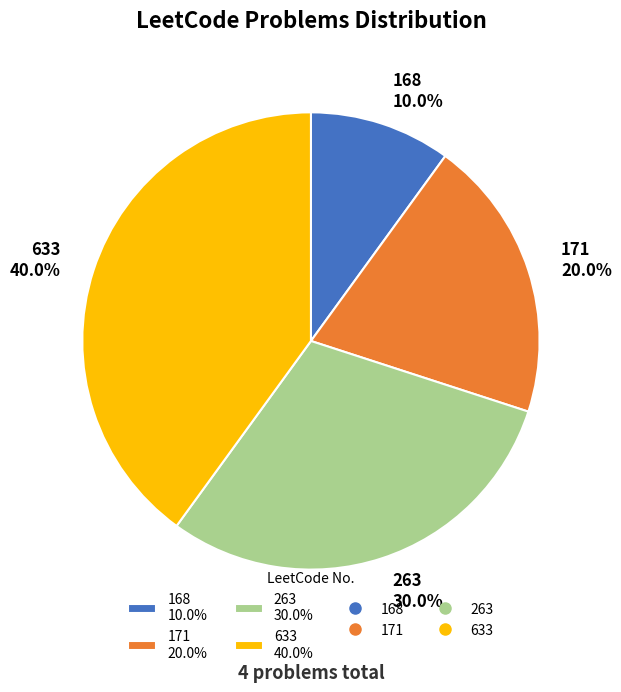

Which has a higher value, 263 or 171?

263